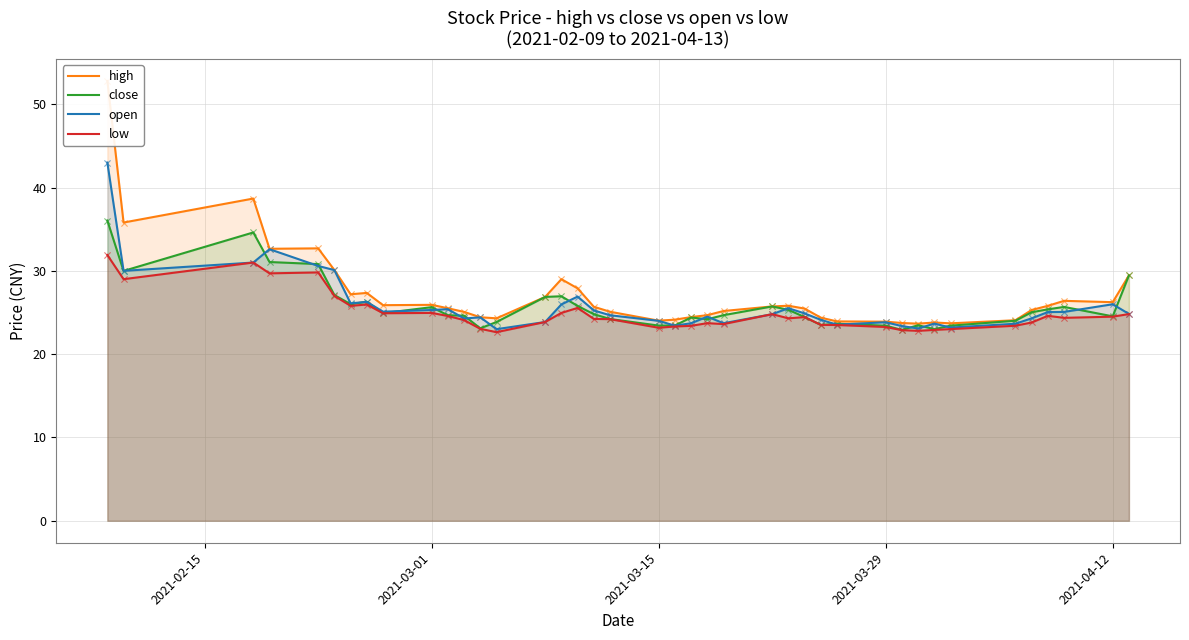

Which series has the largest Y range (max minus min)?

high